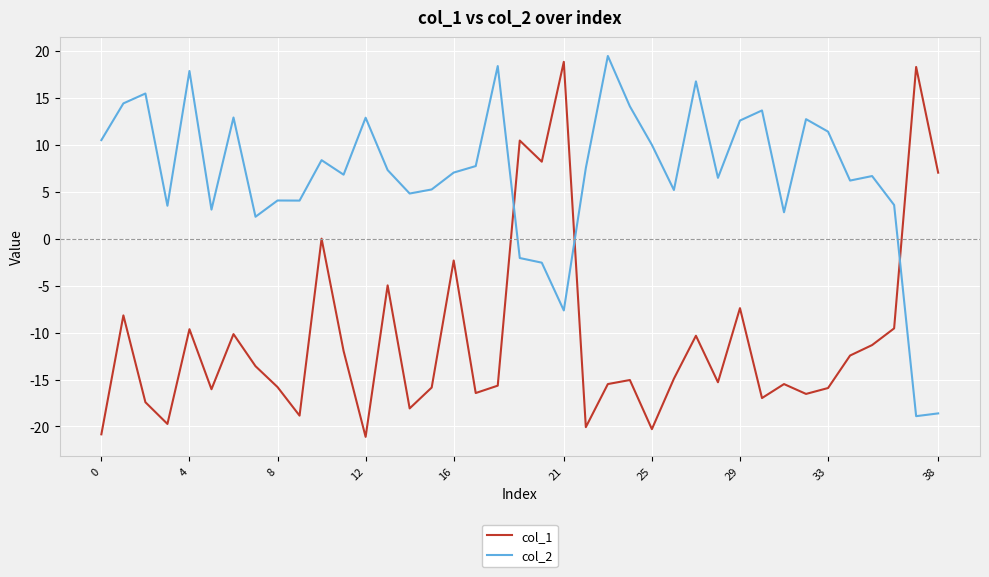

Which series has the largest range (max minus min)?

col_1